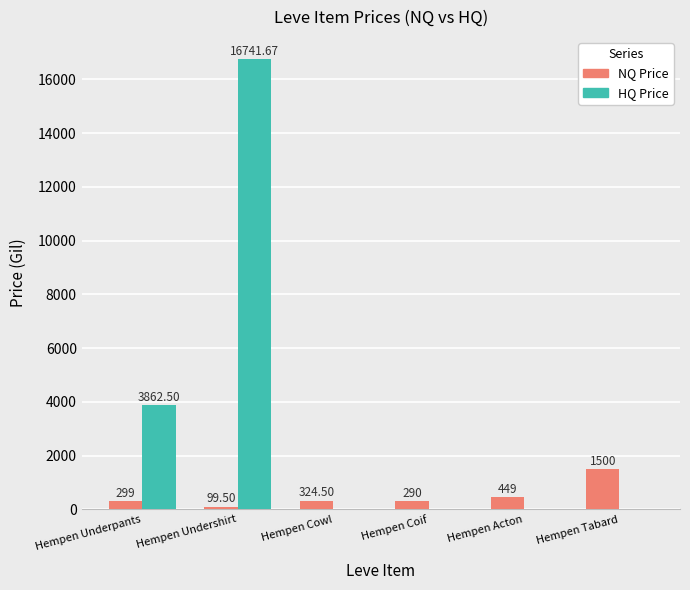

Reading left to right, transcribe all the data shown in this chart.

NQ Price: 299.0	99.5	324.5	290.0	449.0	1500.0
HQ Price: 3862.5	16741.7	0.0	0.0	0.0	0.0